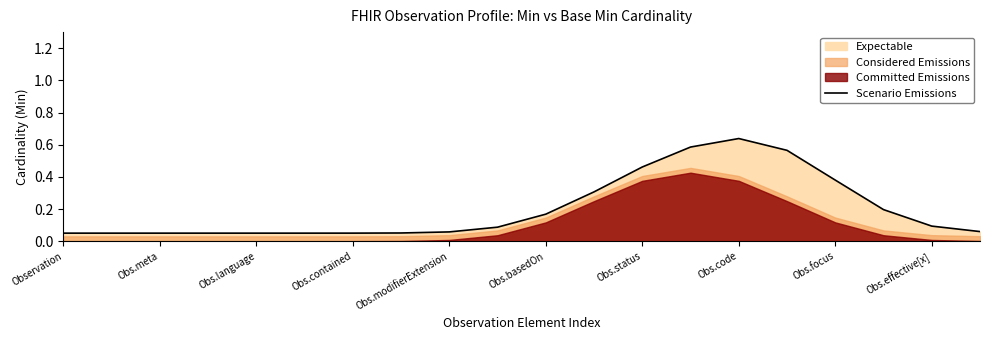

Reading left to right, list all the values displayed in this chart.

0.1	0.1	0.1	0.1	0.1	0.1	0.1	0.1	0.1	0.1	0.2	0.3	0.5	0.6	0.6	0.6	0.4	0.2	0.1	0.1